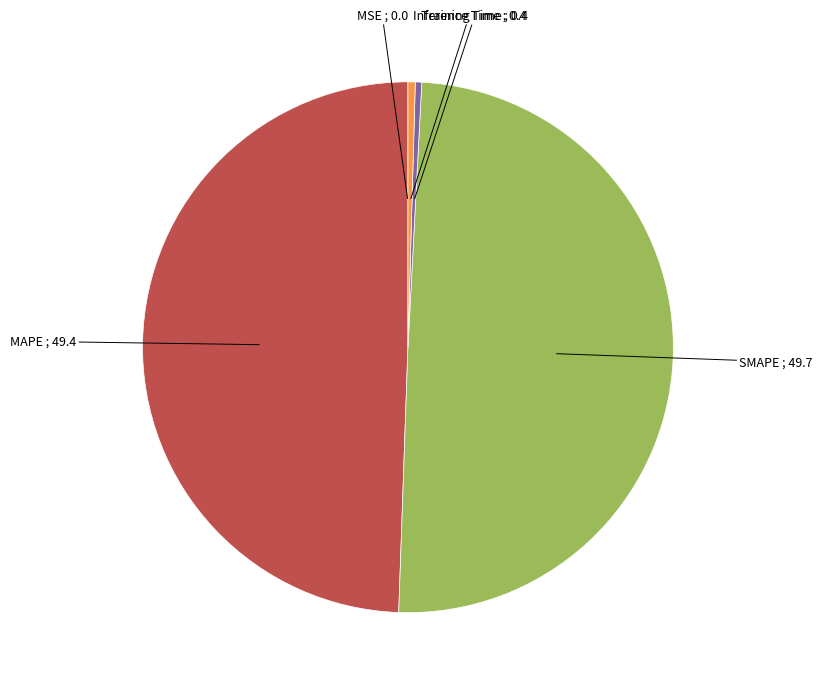

True or false: Inference Time accounts for 6% of the total.

False